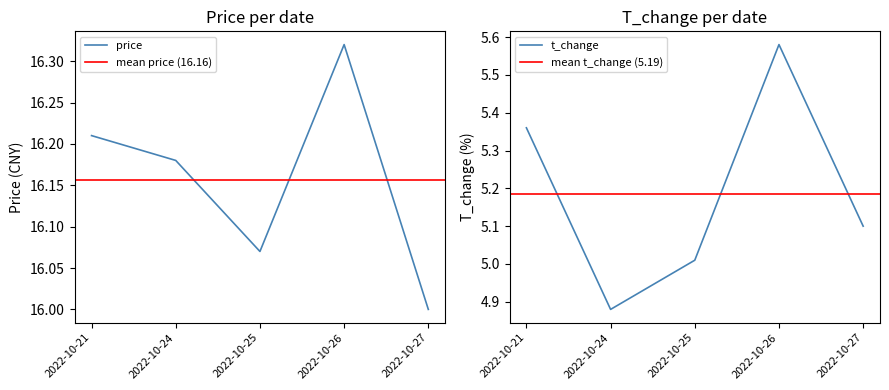

What is the difference between the maximum and minimum values in the price series?

0.3